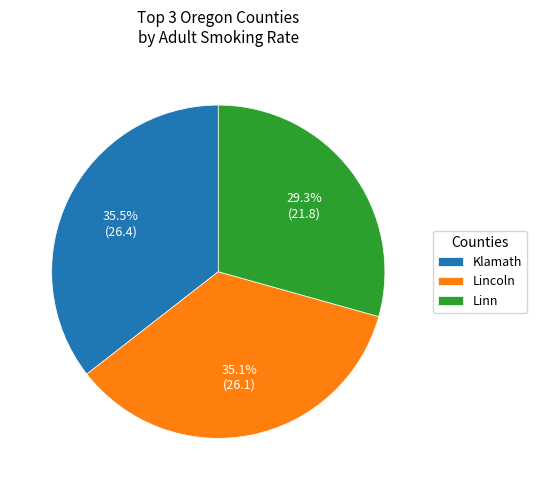

Is there any slice that represents more than half of the pie?

No